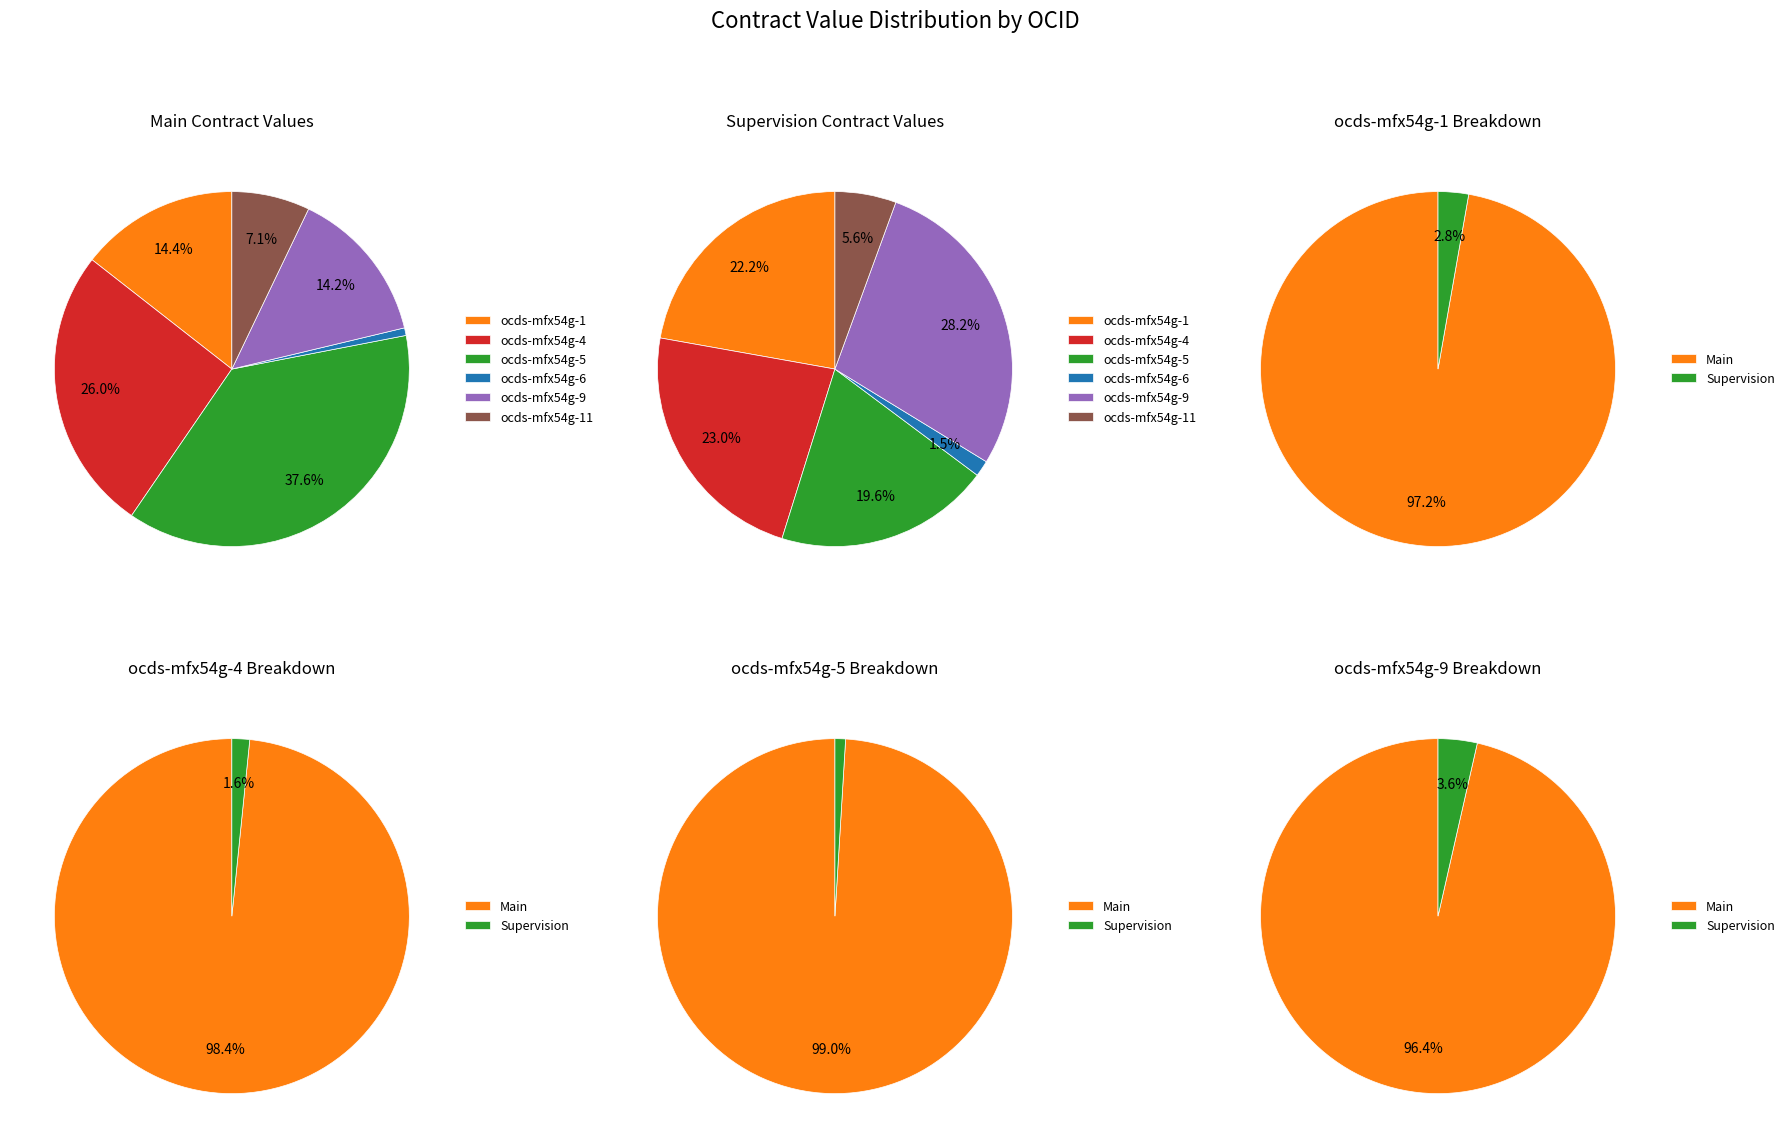

Rank the categories by value from highest to lowest.

ocds-mfx54g-5, ocds-mfx54g-4, ocds-mfx54g-1, ocds-mfx54g-9, ocds-mfx54g-11, ocds-mfx54g-6